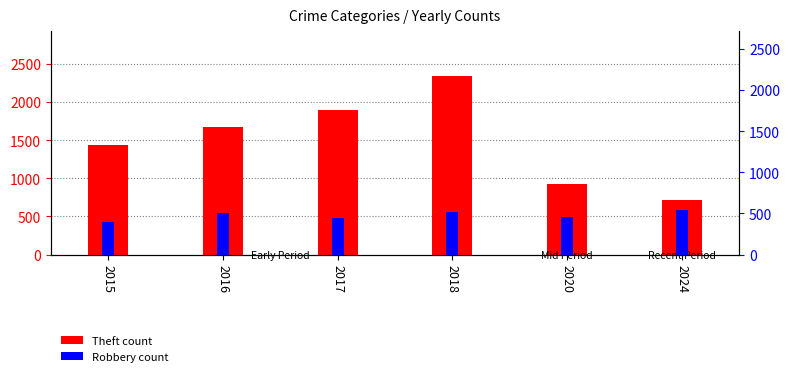

Which series has the largest range (max minus min)?

Theft (count)